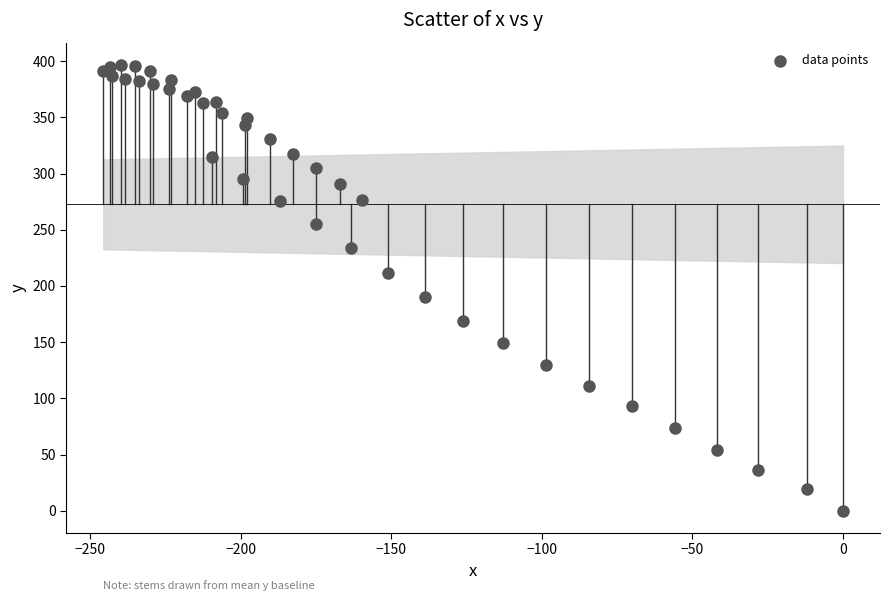

What Y value in the scatter plot is closest to 198?

189.8